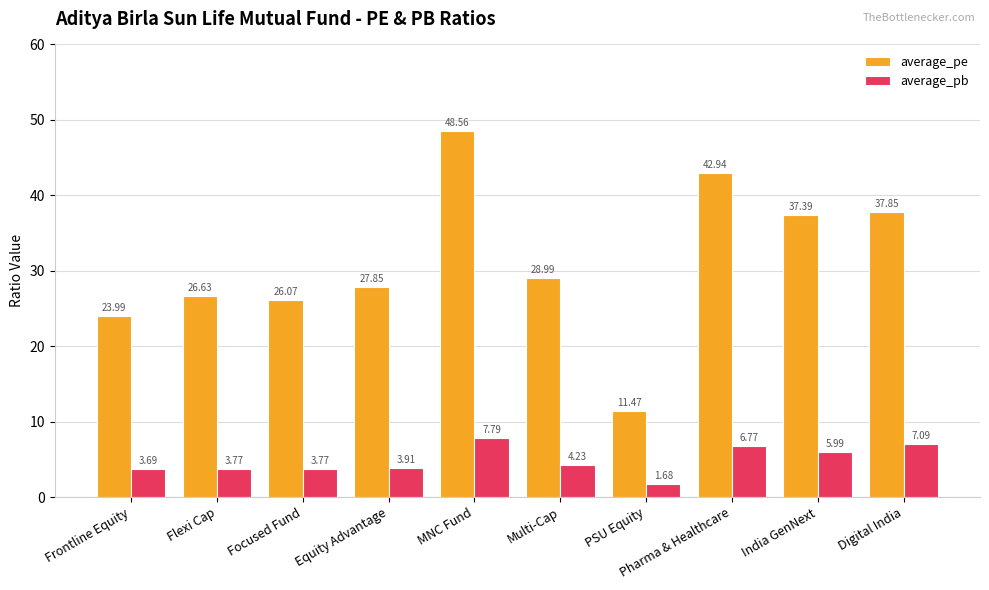

Rank the series by their average value, from highest to lowest.

average_pe, average_pb